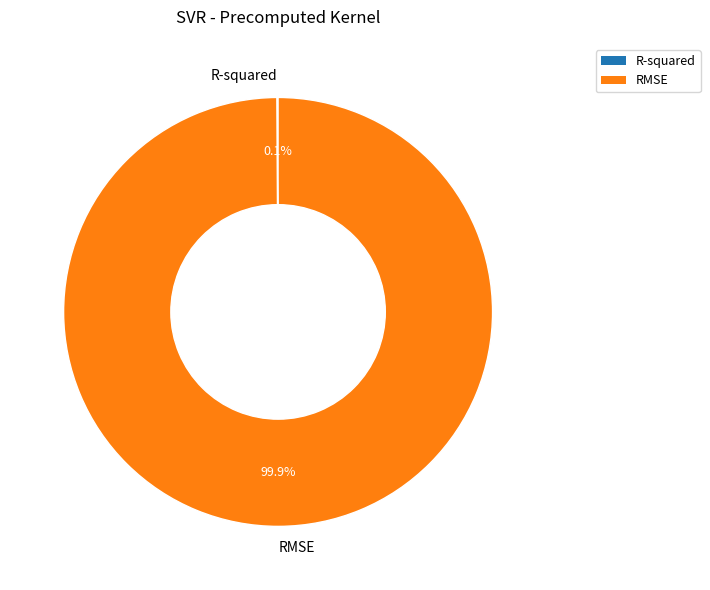

Which category has the biggest portion of the pie?

RMSE